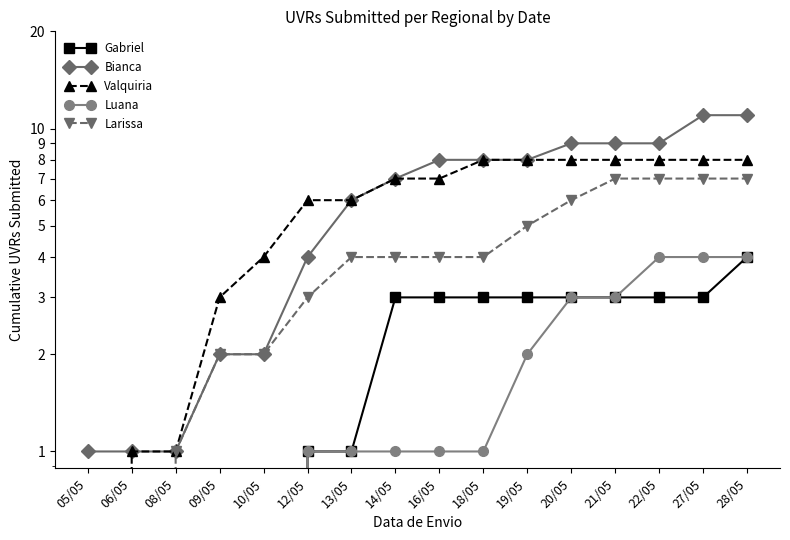

What position from the left is 16/05?

9